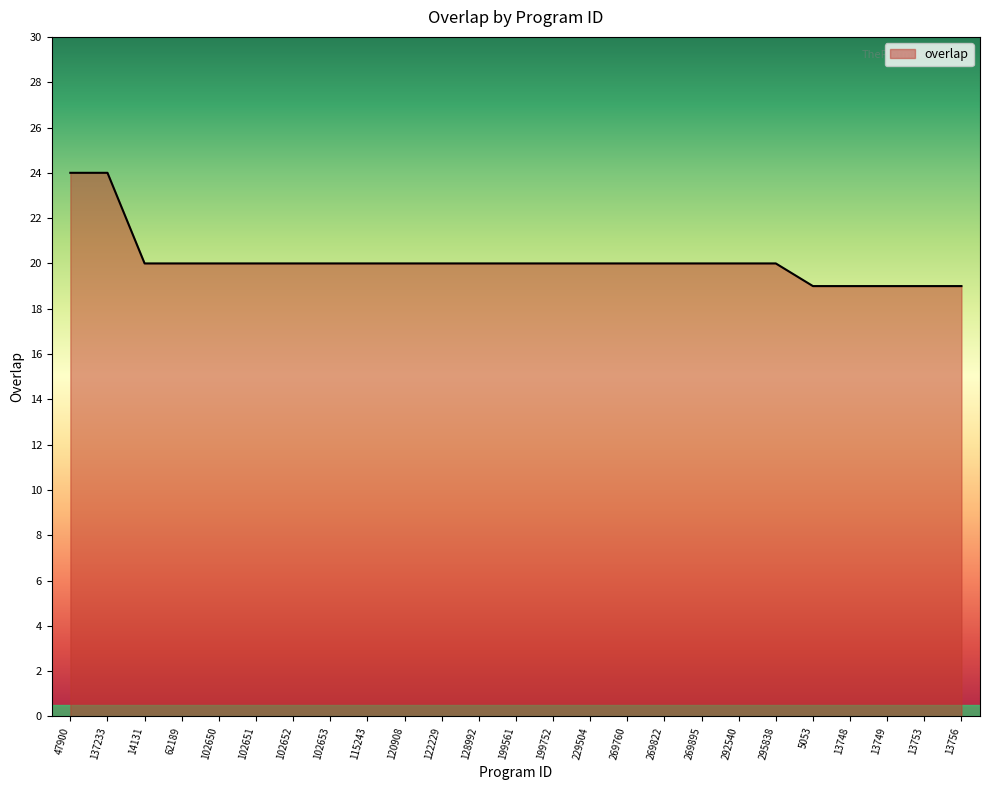

What is the smallest value displayed?

19